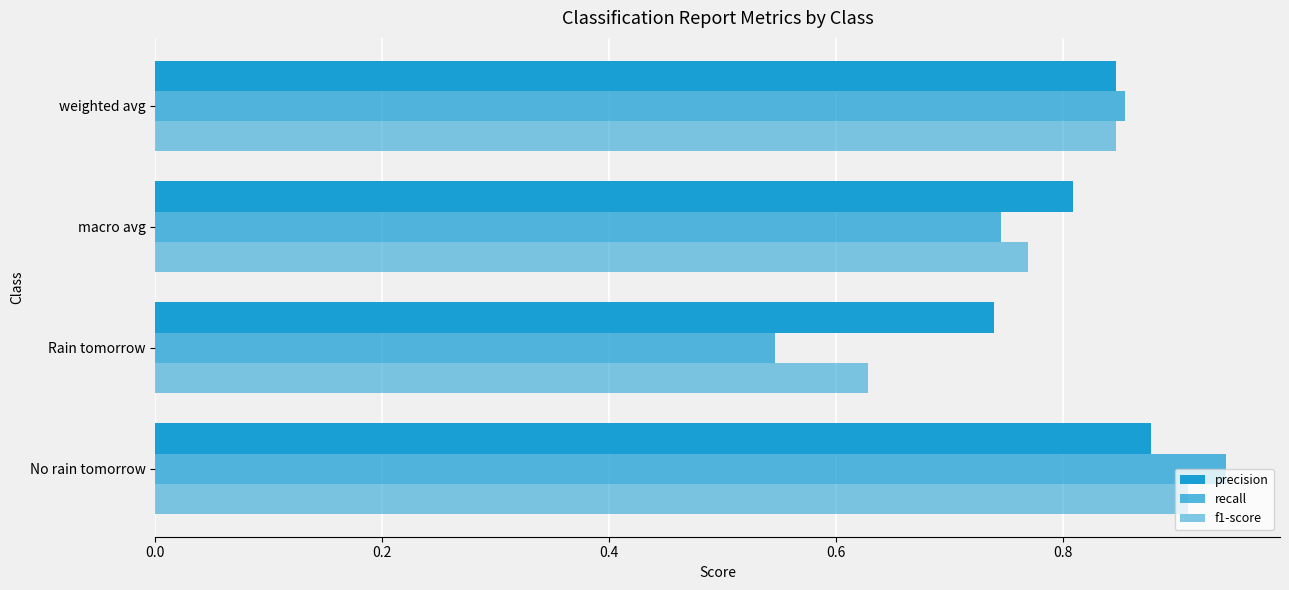

At how many categories does at least one series exceed 0?

4